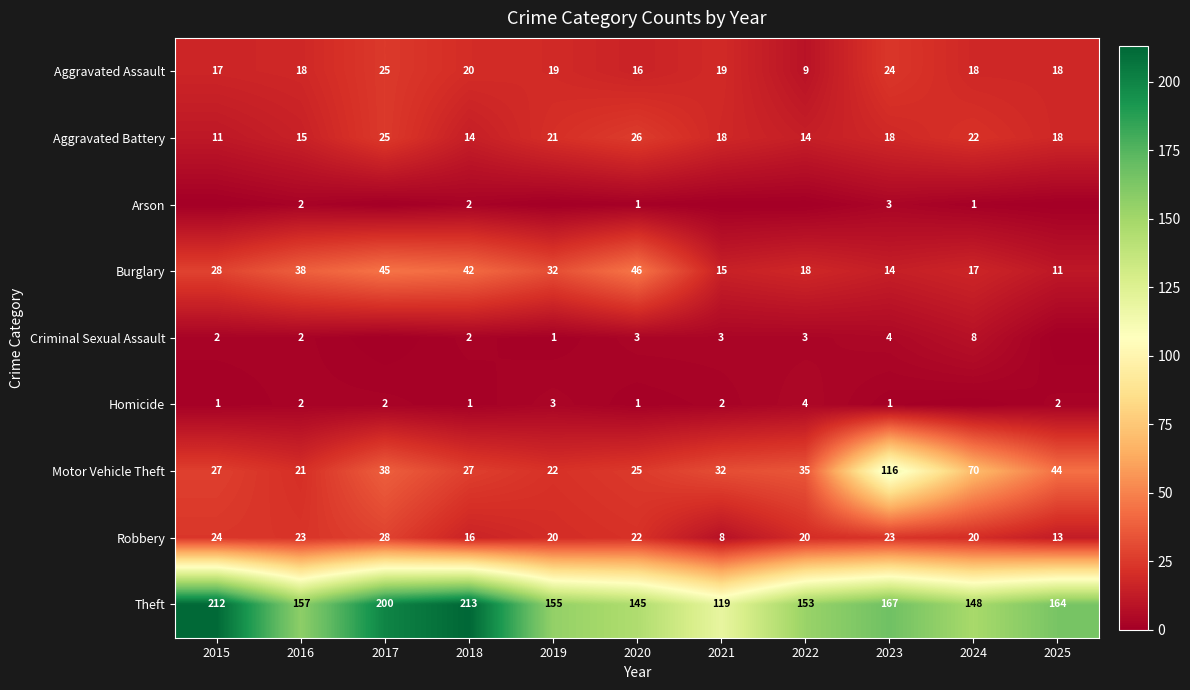

Rank the categories by Theft value from highest to lowest.

2018, 2015, 2017, 2023, 2025, 2016, 2019, 2022, 2024, 2020, 2021